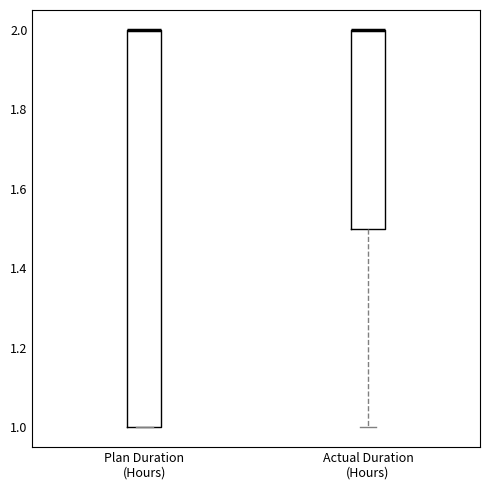

Which box is the tallest, from its lower edge to its upper edge?

Plan Duration (Hours)